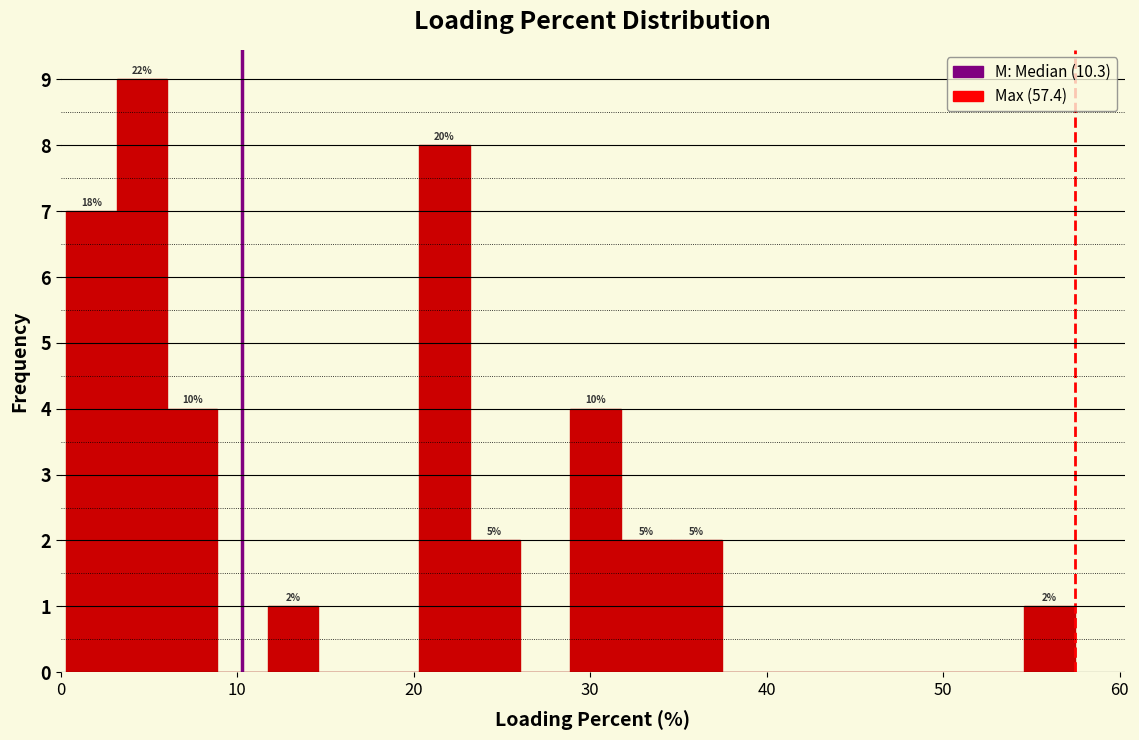

Read against the x-axis, roughly where is the centre of the tallest bar?

5